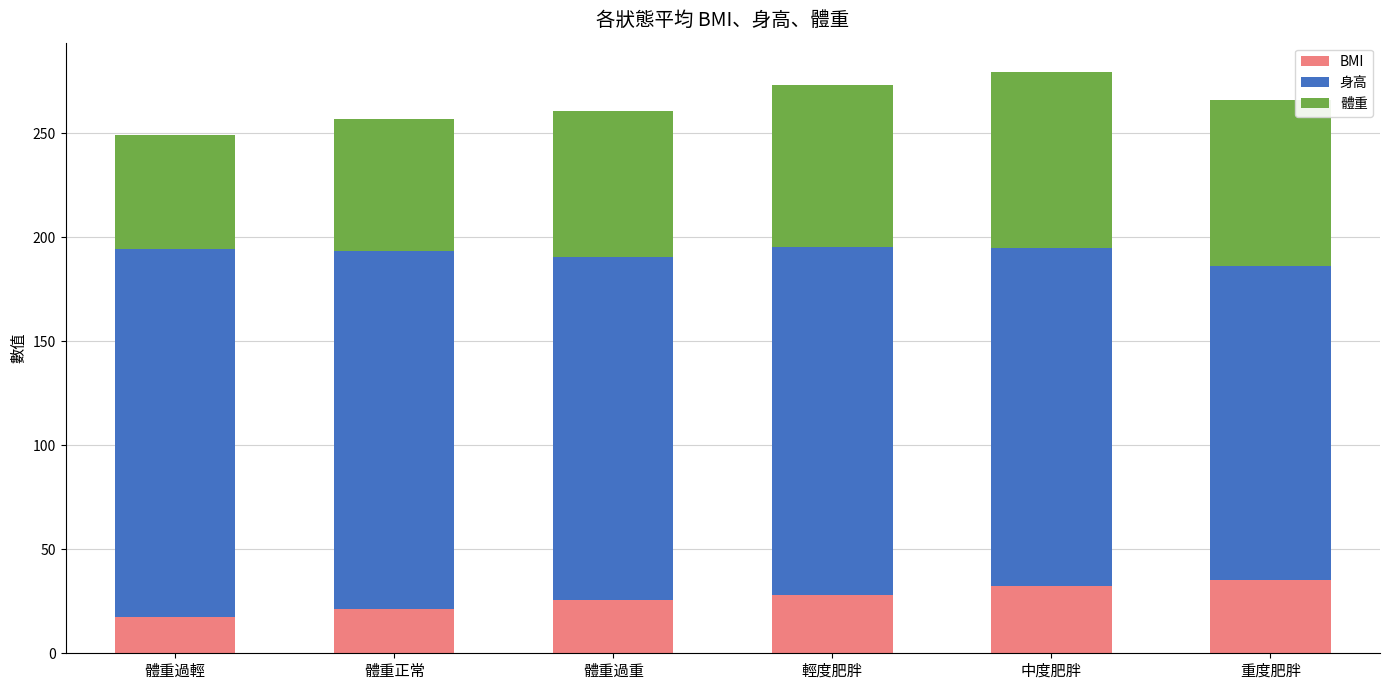

What is the approximate value of BMI at 輕度肥胖?

27.8